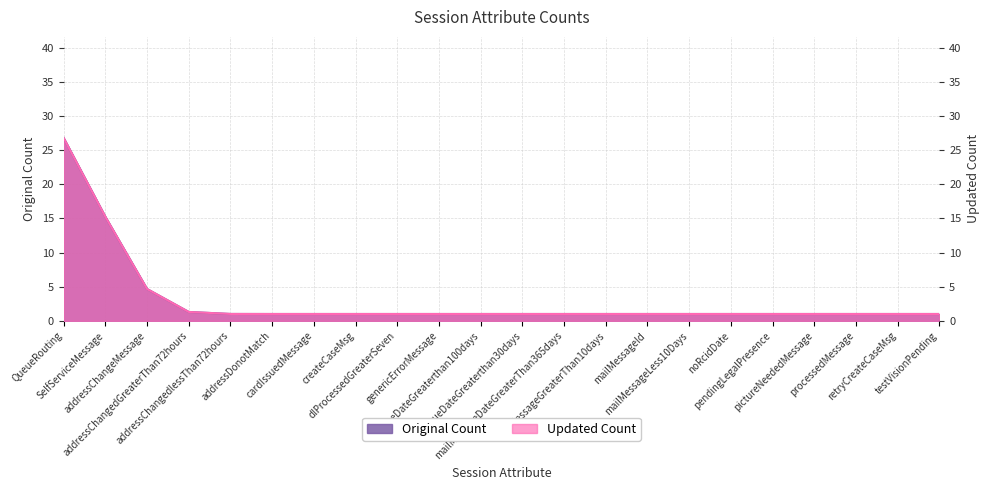

What is the minimum value shown in the chart?

1.0